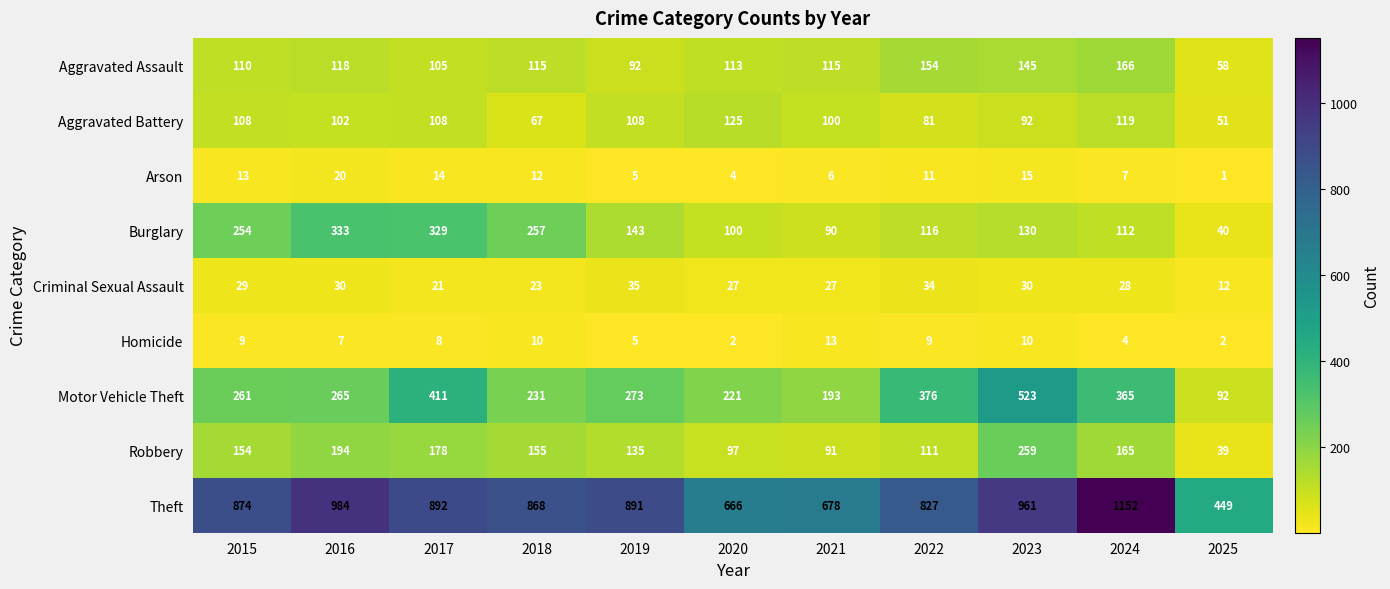

What is the maximum value shown in the chart?

1152